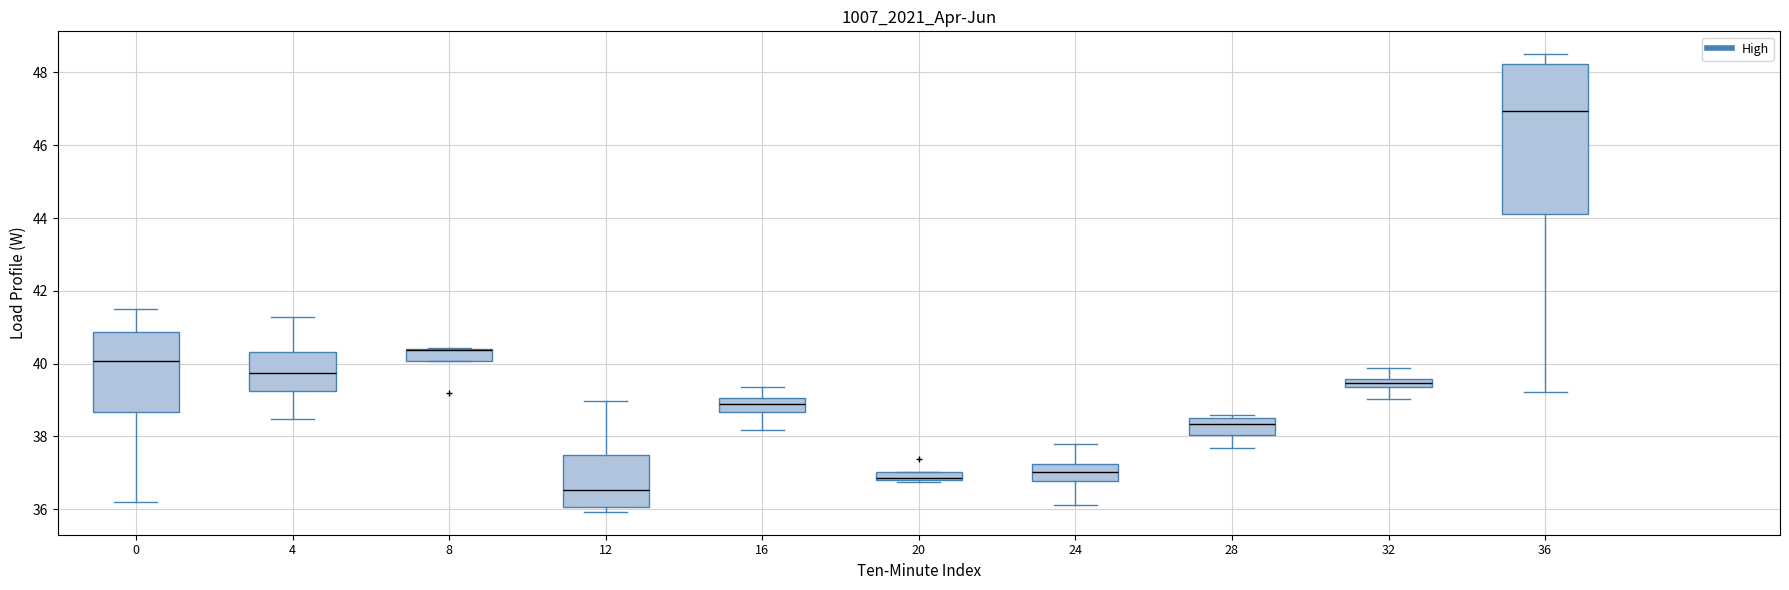

Where does the upper whisker of the box at x = 32 end on the y-axis? The values are not printed on the chart, so give them approximately, as read against the axis.

39.8